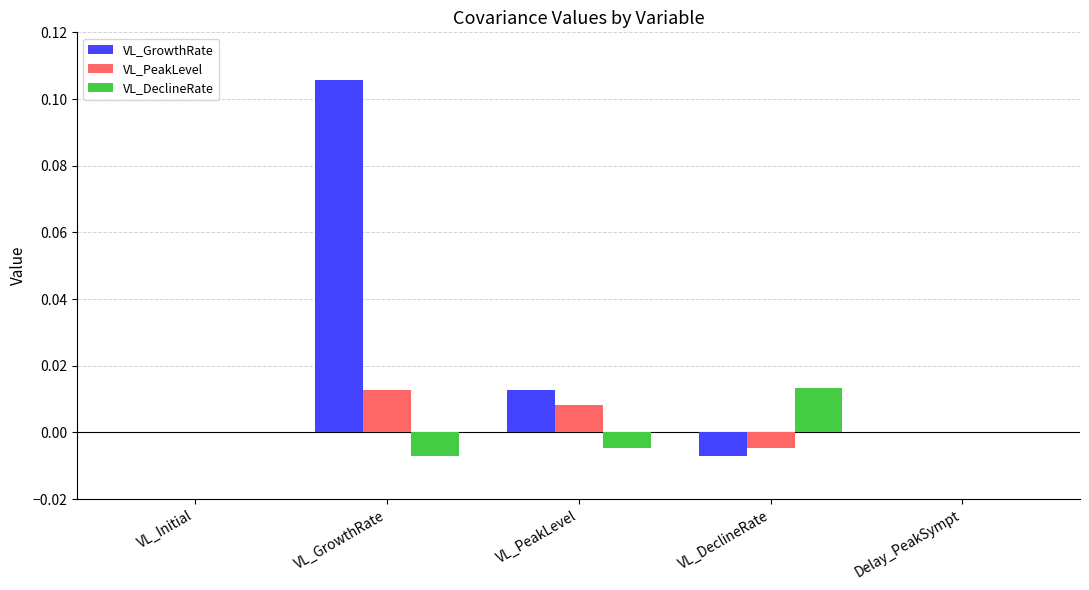

How many groups of bars are there?

5